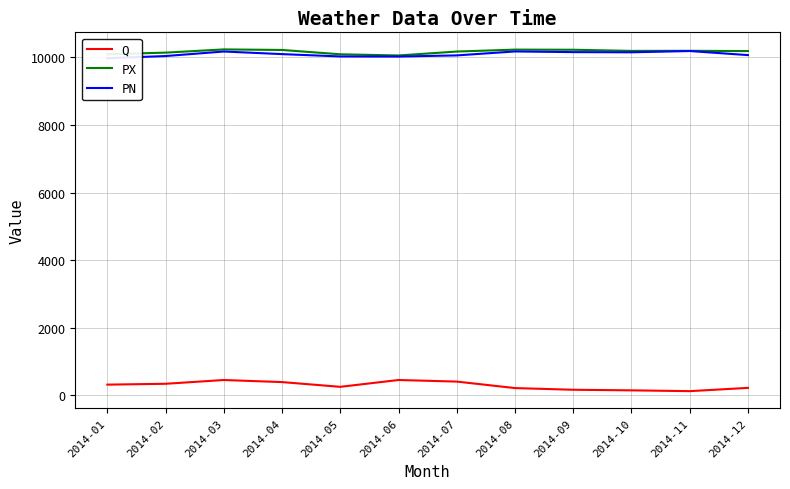

True or false: PN and PX intersect in this chart.

False